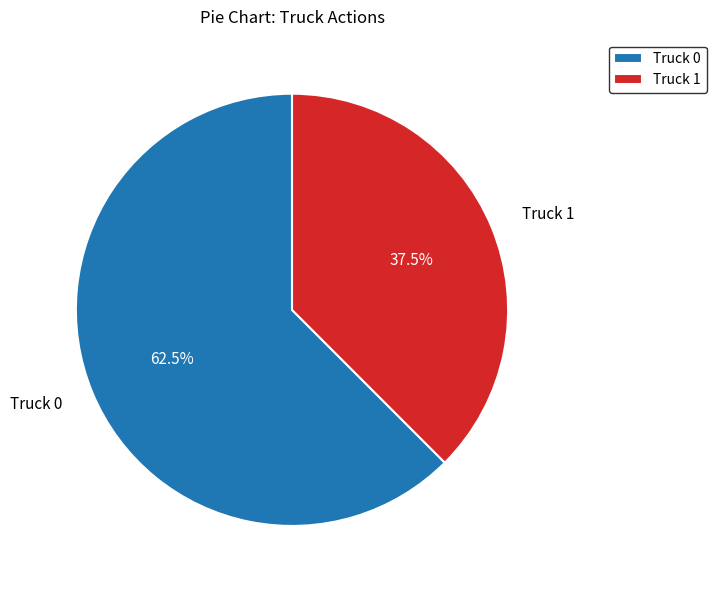

Count the number of slices in the pie.

2